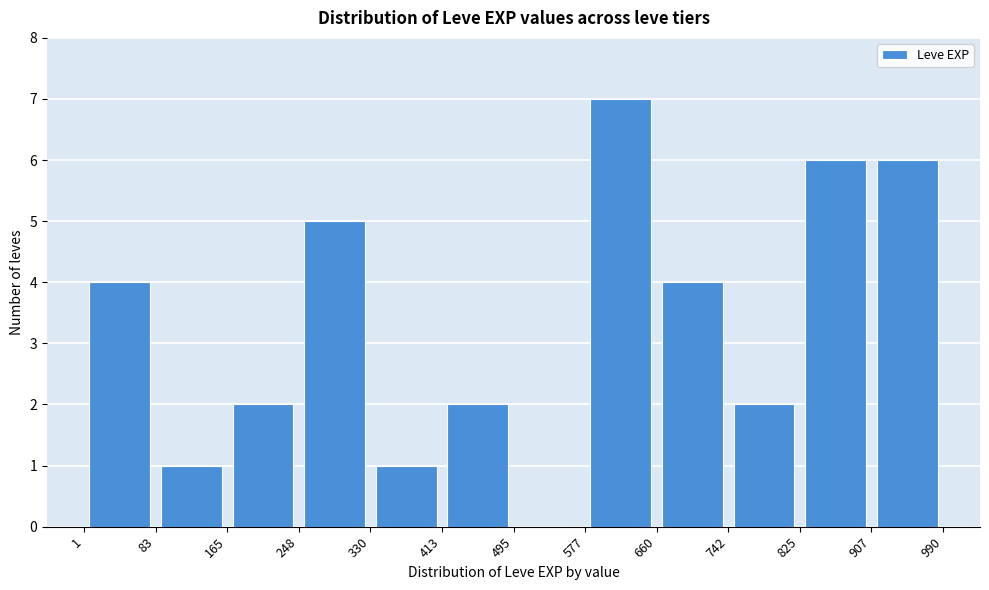

Reading left to right, transcribe this chart: for each bar, give the range it covers on the x-axis and its height. The values are not printed on the chart, so give them approximately, as read against the axis.

1 to 83: 4
83 to 165: 1
165 to 248: 2
248 to 330: 5
330 to 413: 1
413 to 495: 2
495 to 577: 0
577 to 660: 7
660 to 742: 4
742 to 825: 2
825 to 907: 6
907 to 990: 6